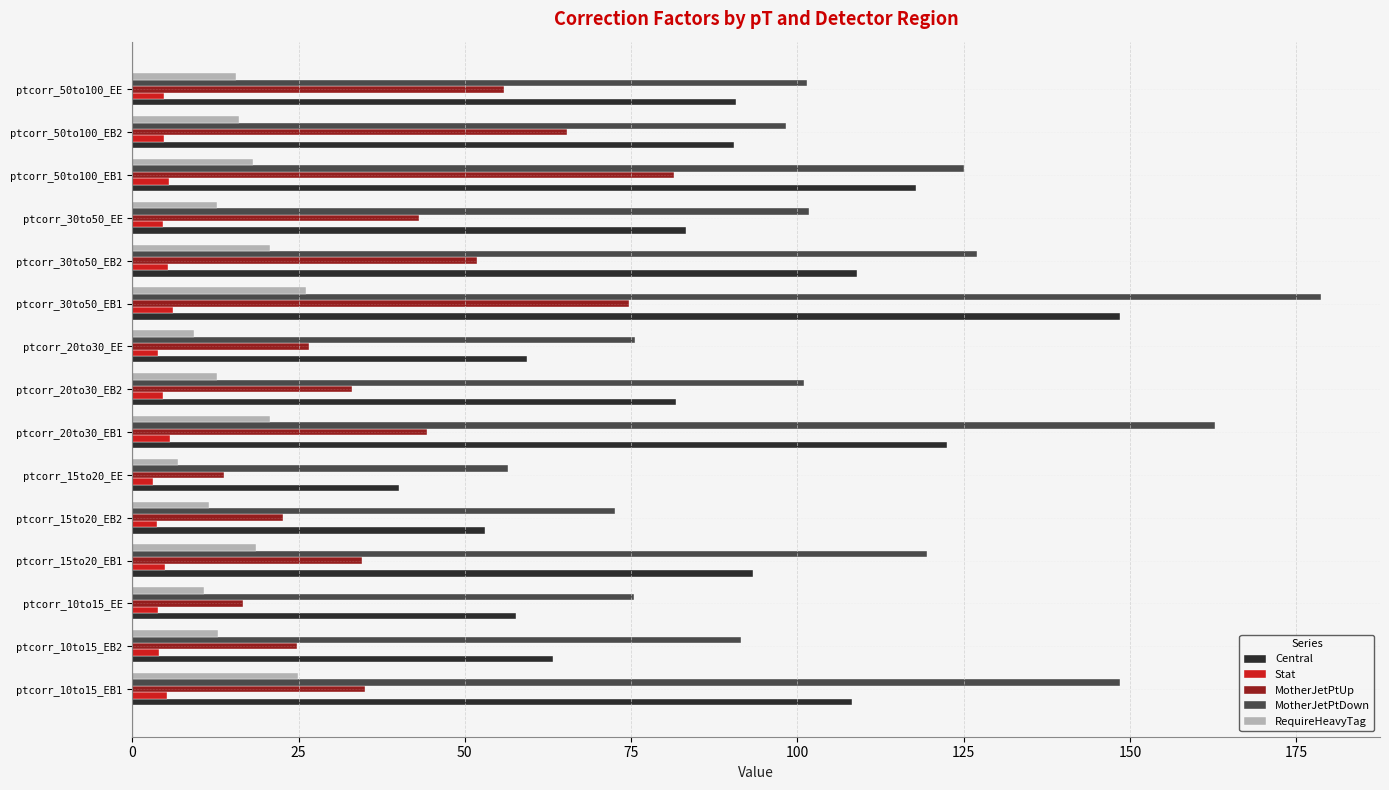

The value of MotherJetPtDown at ptcorr_20to30_EB2 is 165.3. True or false?

False